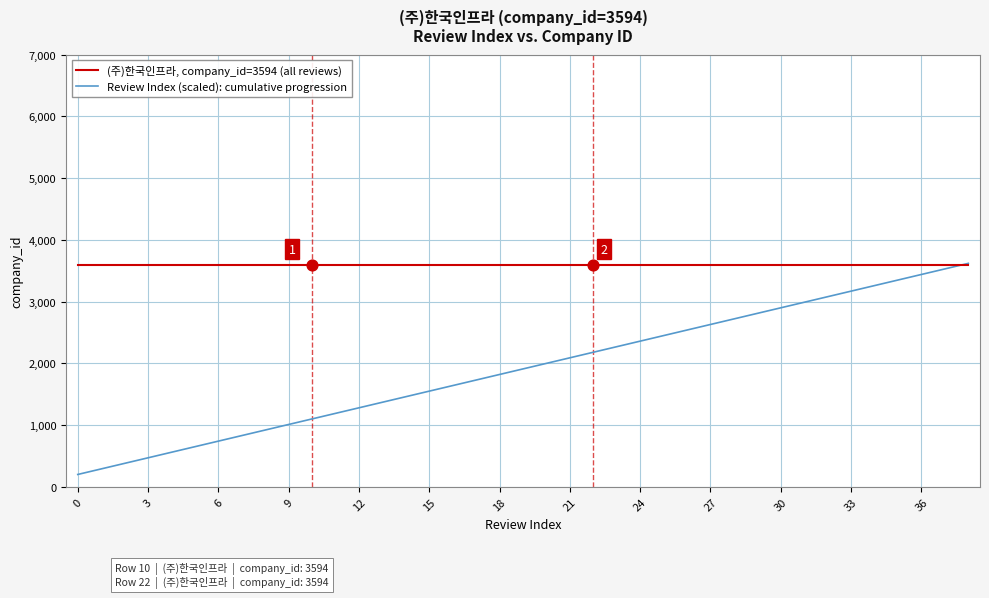

Which series has the widest spread of values?

Review Index (scaled): cumulative progression